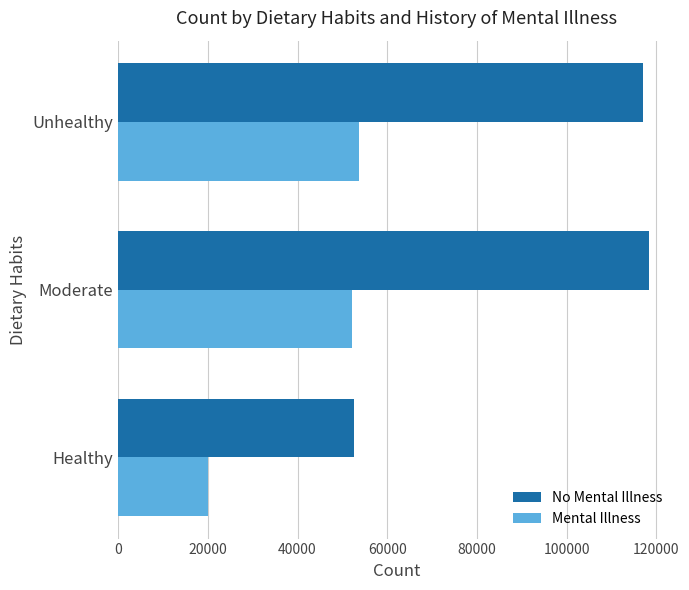

List the series in order of their overall mean, lowest first.

Mental Illness, No Mental Illness